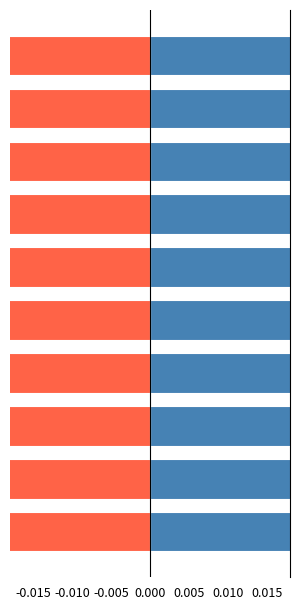

How many bars are there in each group?

2